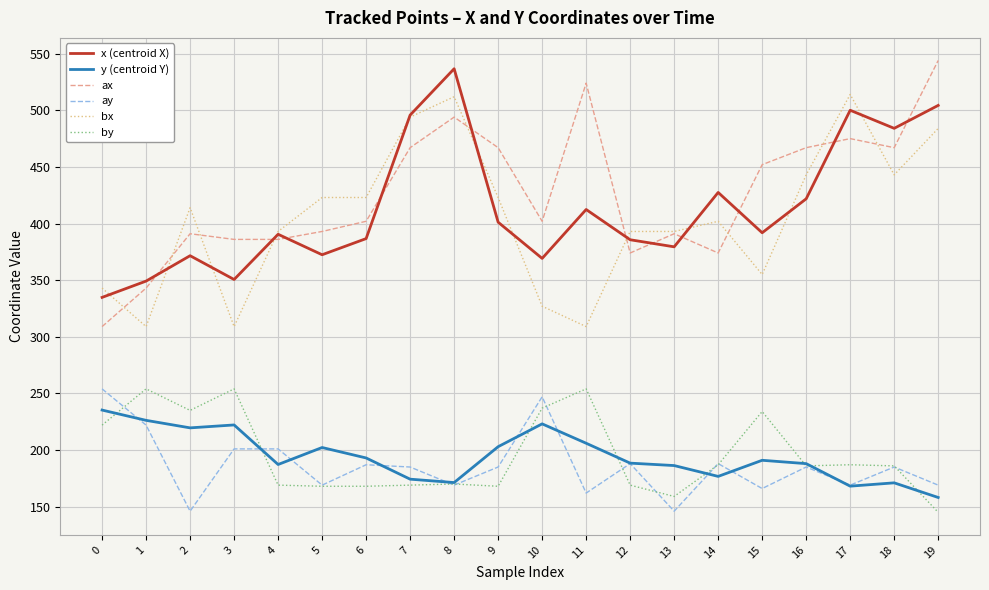

Which series changed the most between 12 and 14?

x (centroid X)